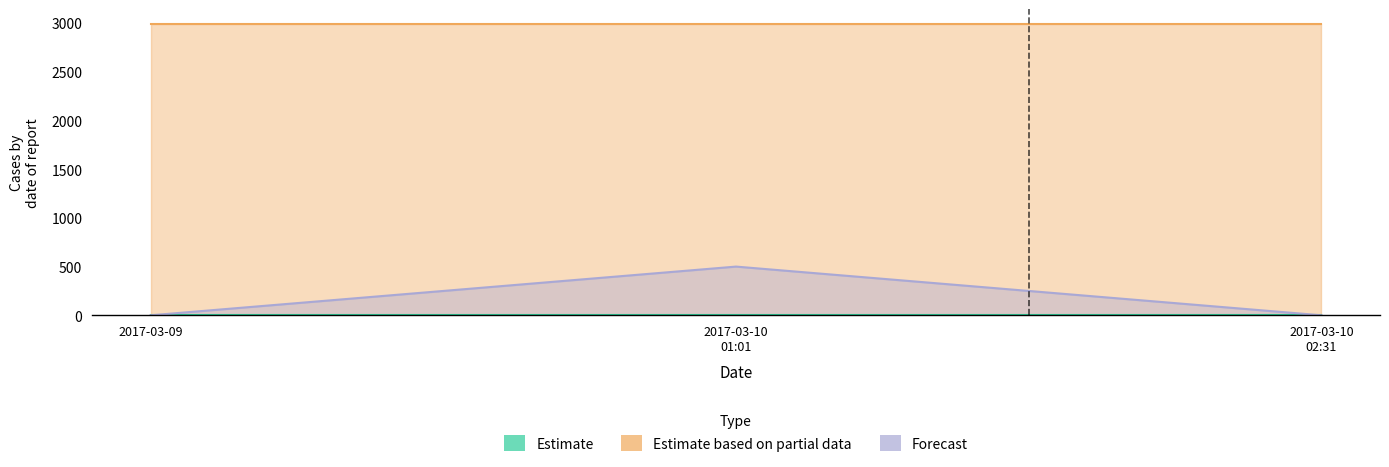

Rank the series at 20170310_01 from lowest to highest value.

Estimate, Forecast, Estimate based on partial data